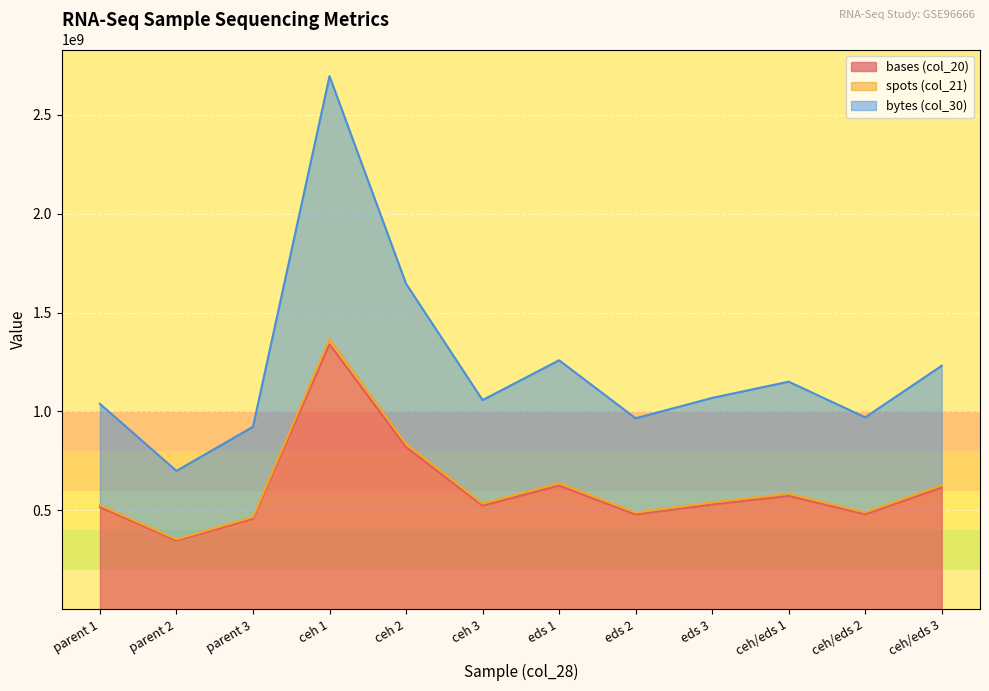

What is the minimum value for bytes (col_30)?

699807543